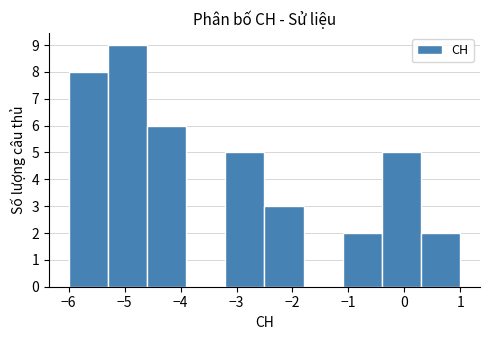

Reading left to right, list every bar in this chart as the range it spans on the x-axis followed by its height. The values are not printed on the chart, so give them approximately, as read against the axis.

-6.0 to -5.3: 8
-5.3 to -4.6: 9
-4.6 to -3.9: 6
-3.9 to -3.2: 0
-3.2 to -2.5: 5
-2.5 to -1.8: 3
-1.8 to -1.1: 0
-1.1 to -0.4: 2
-0.4 to 0.3: 5
0.3 to 1.0: 2